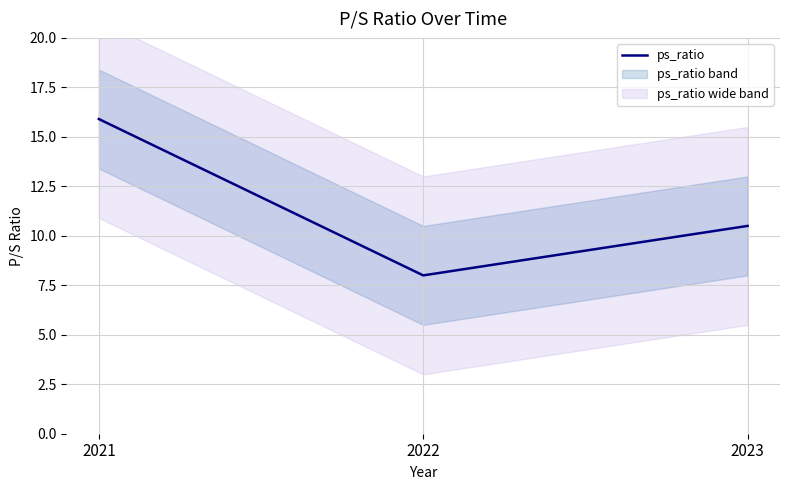

Is it true that the value at 2021 is 15.9?

True